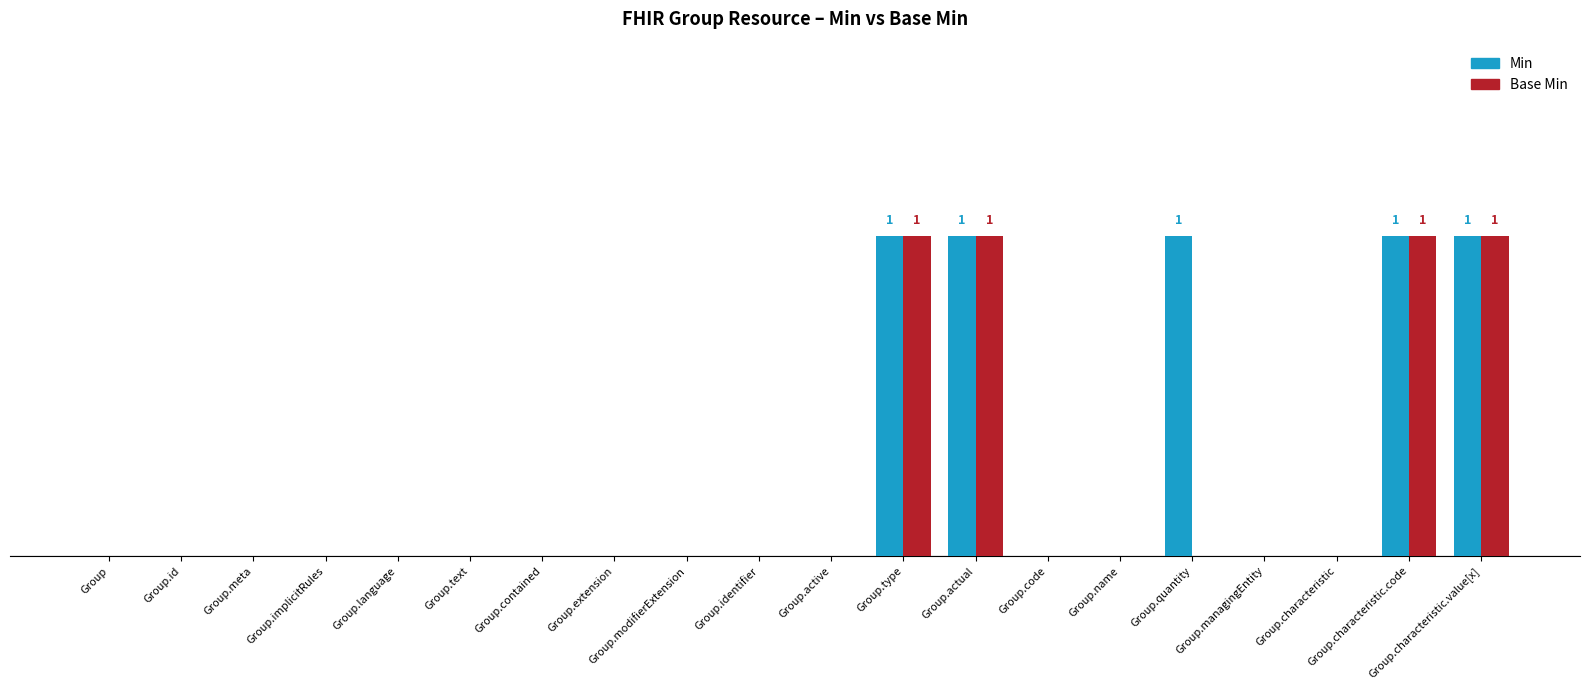

What is the difference between the maximum and minimum values in the Min series?

1